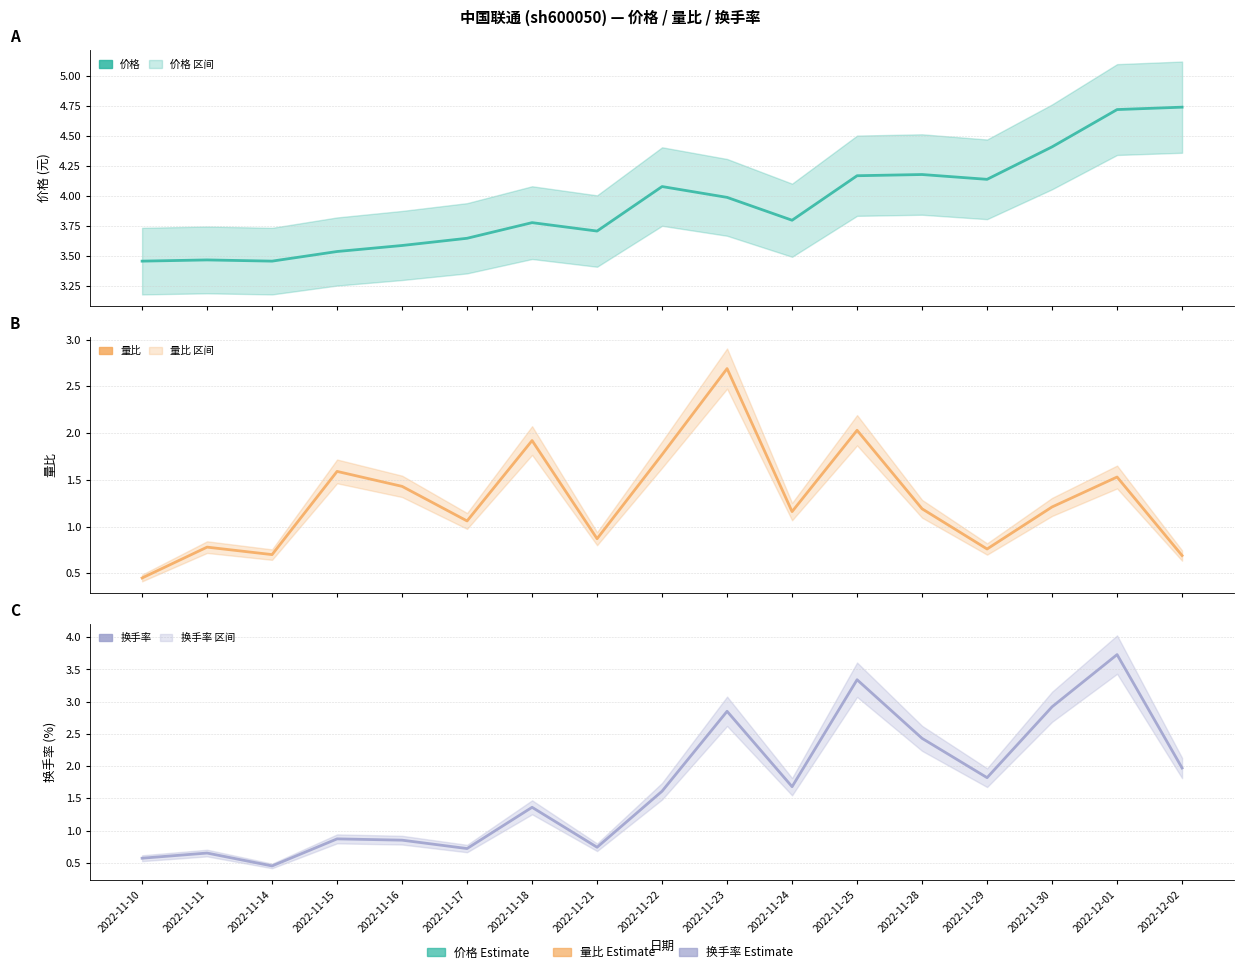

At which category is the sum across all series the highest?

2022-12-01